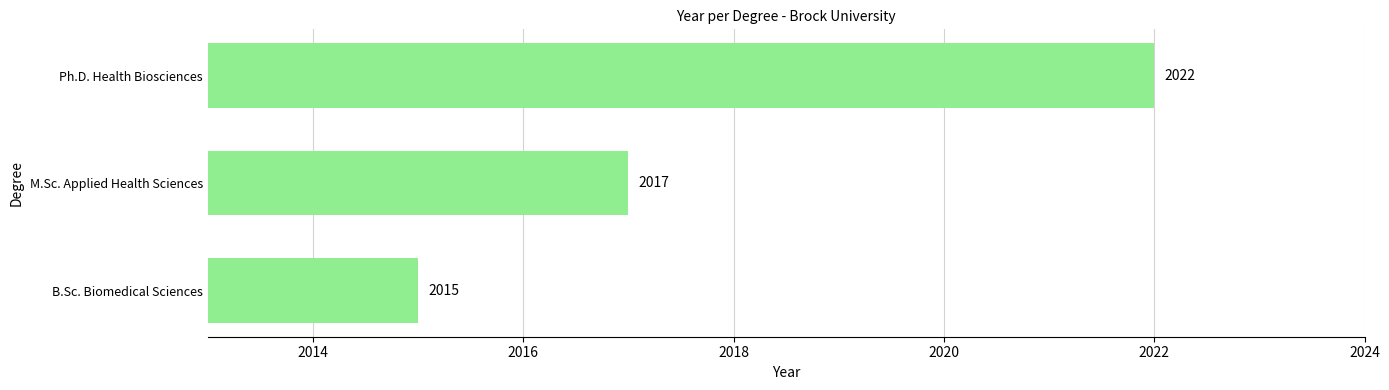

Which label corresponds to the largest value in the chart?

Ph.D. Health Biosciences